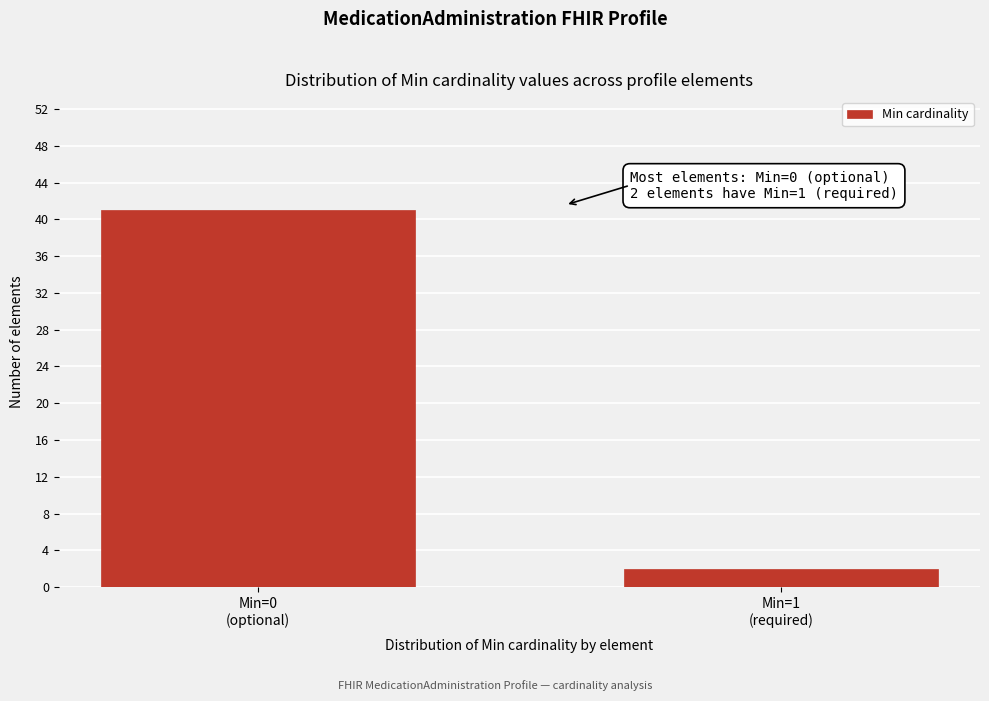

Reading left to right, list all the values displayed in this chart.

41	2